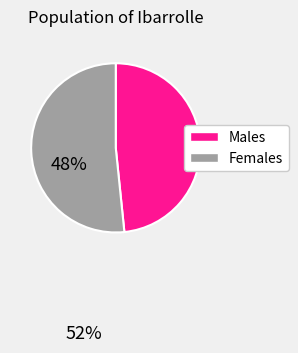

Is there a majority slice in this chart?

Yes